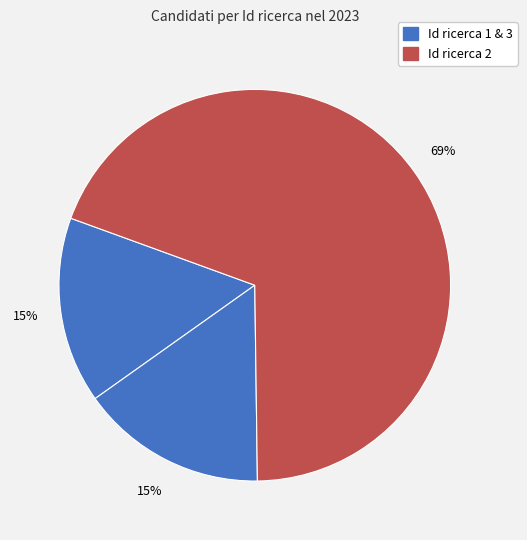

How many slices are in this pie chart?

3